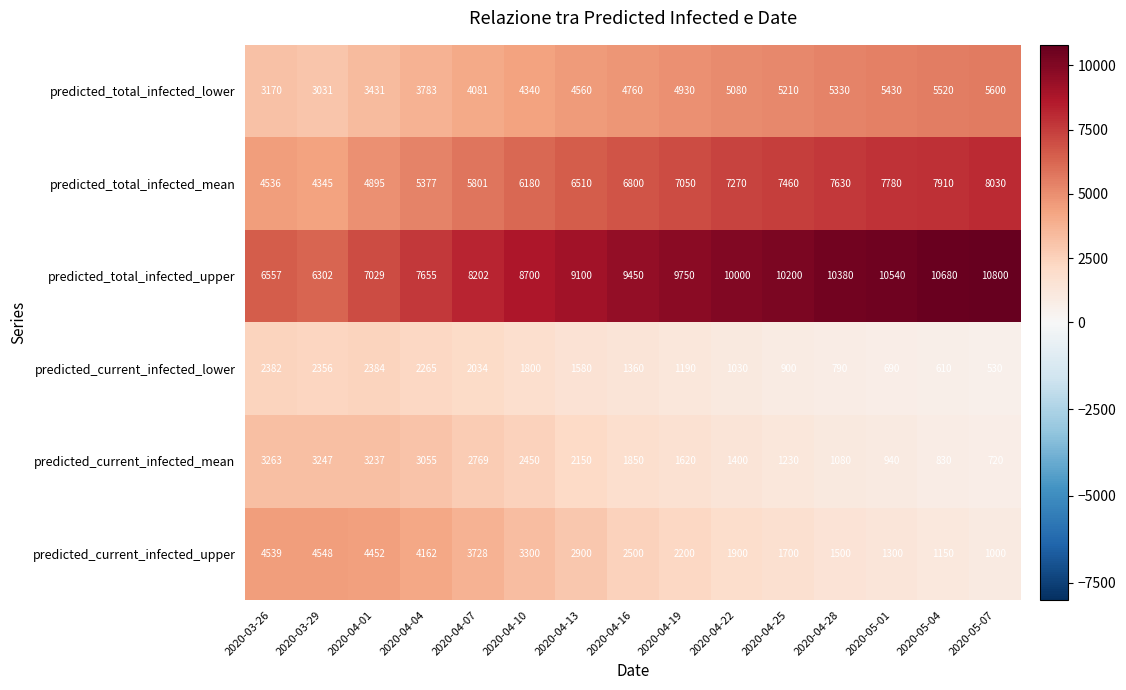

What is the approximate value of predicted_total_infected_mean at 2020-05-01, to the nearest 50?

7800